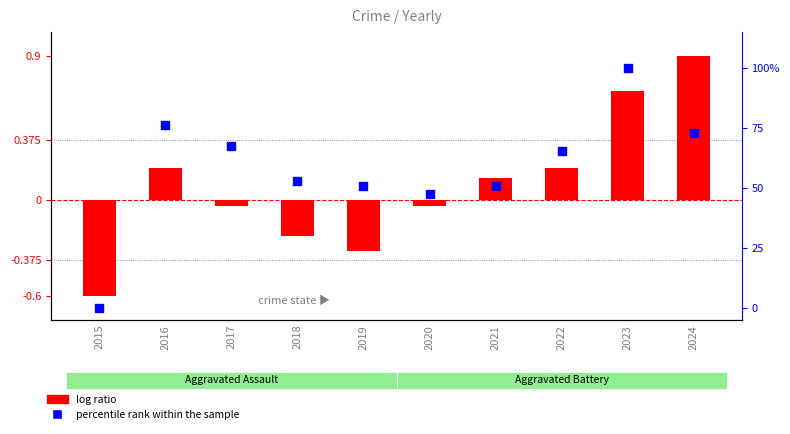

Is the value of log ratio at 2018 greater than the value of percentile rank within the sample at 2017?

No